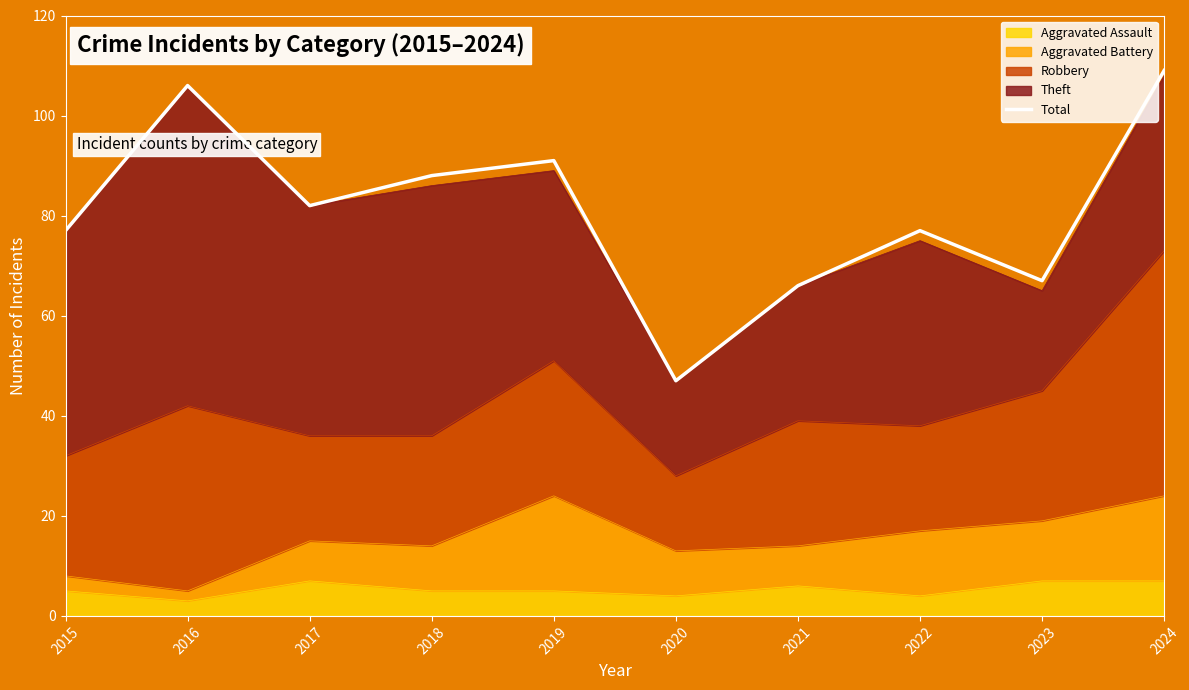

Where does the data first go above 82?

2016